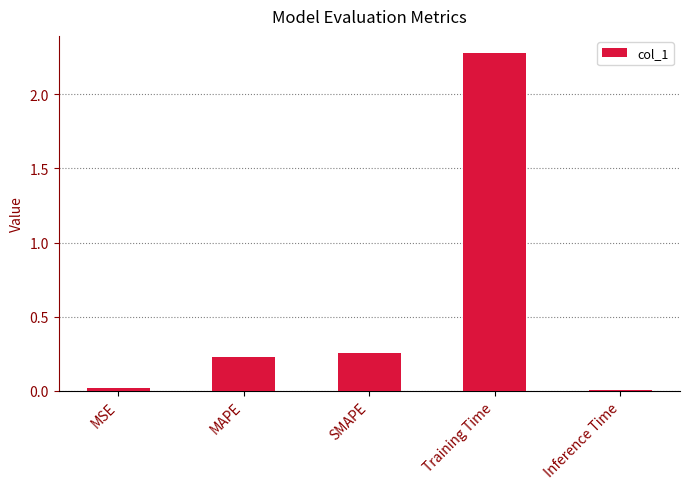

The value at Inference Time is 0.0. True or false?

True